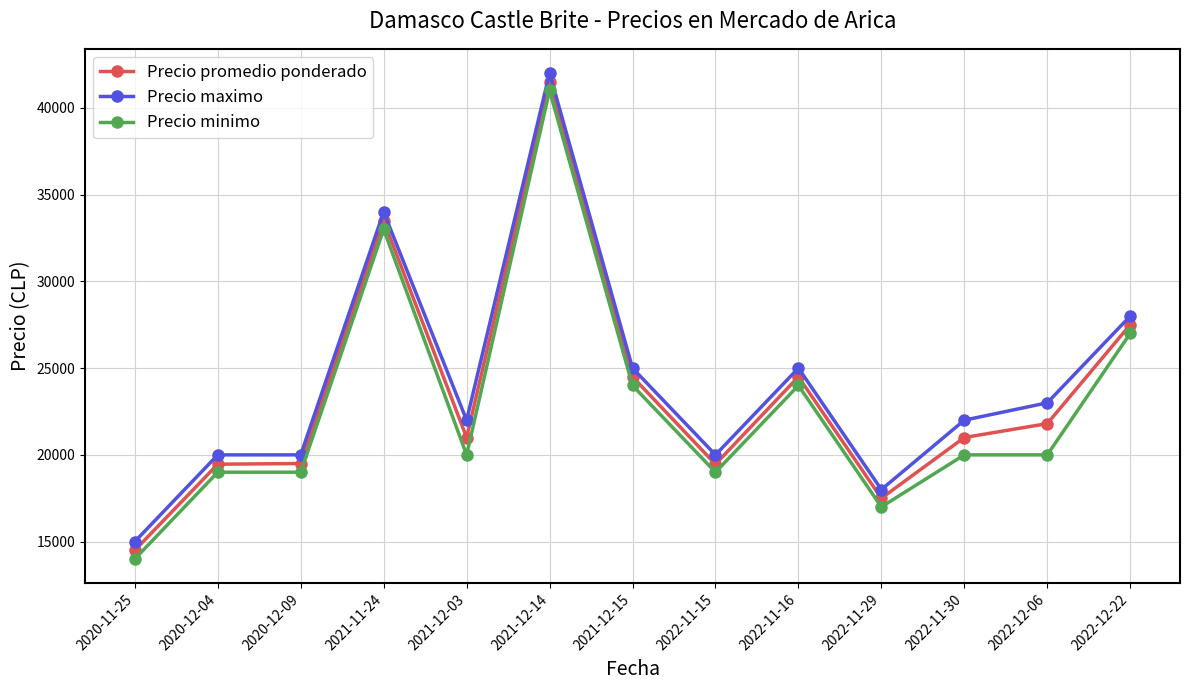

How many lines are shown in the chart?

3